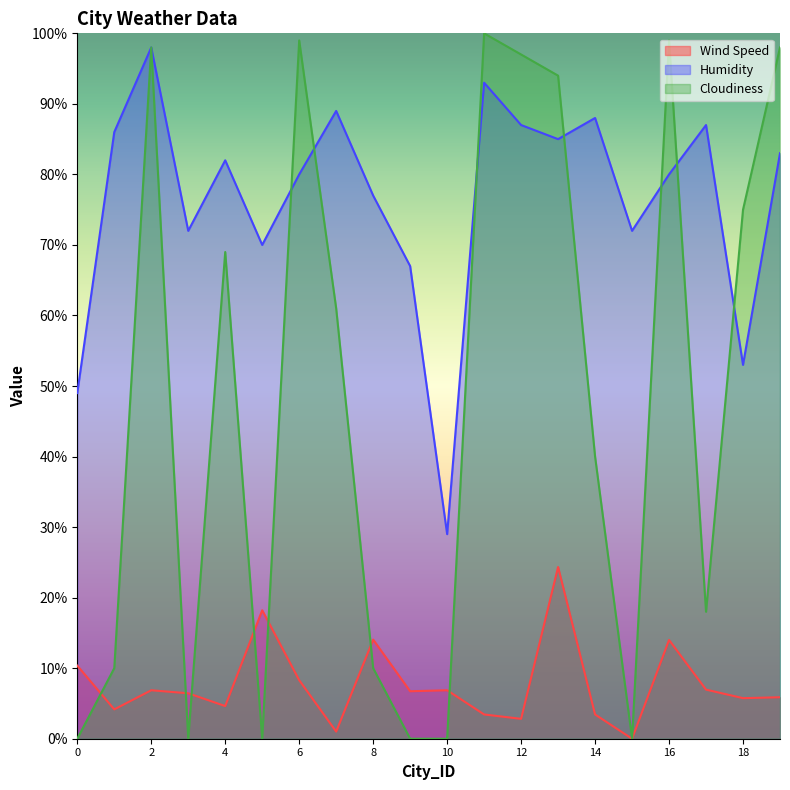

At which category is the sum across all series the highest?

13